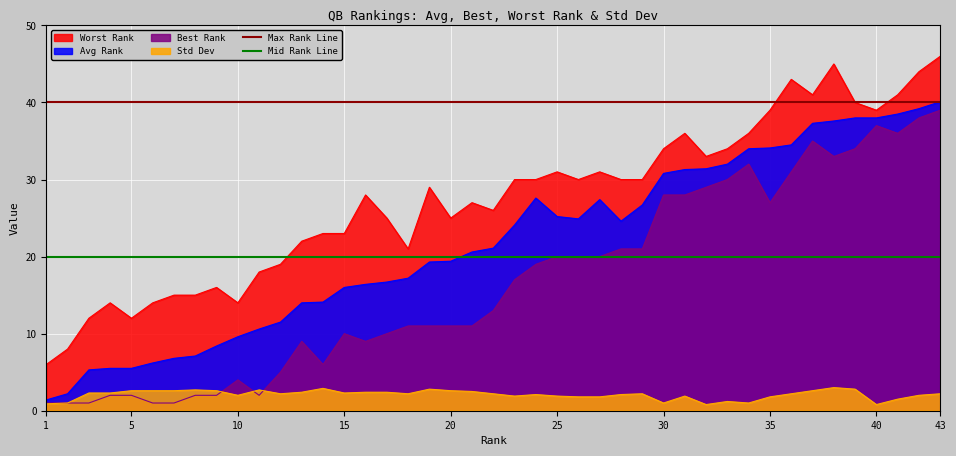

What is the minimum value for Worst Rank?

6.0